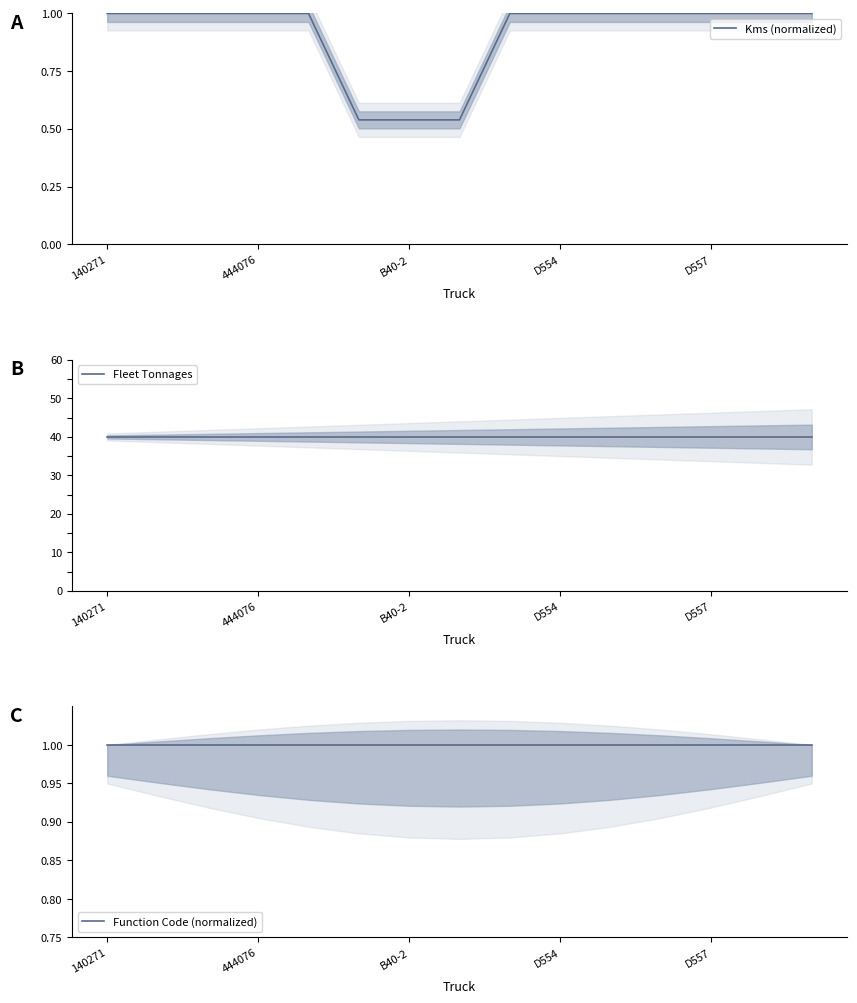

Is it true that Kms (normalized) equals 1.7 at D554?

False